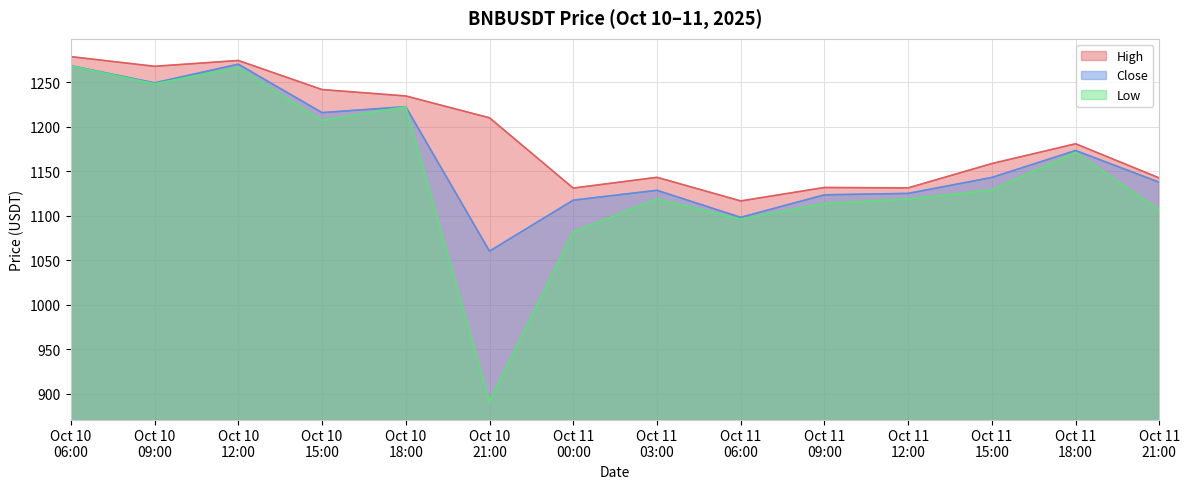

What is the minimum value shown in the chart?

890.9